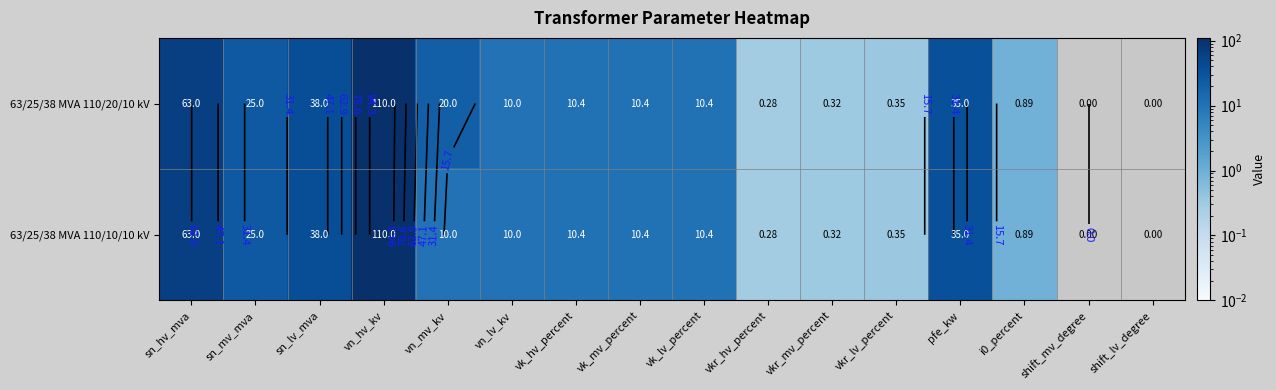

What is the total value across all series at i0_percent?

1.8